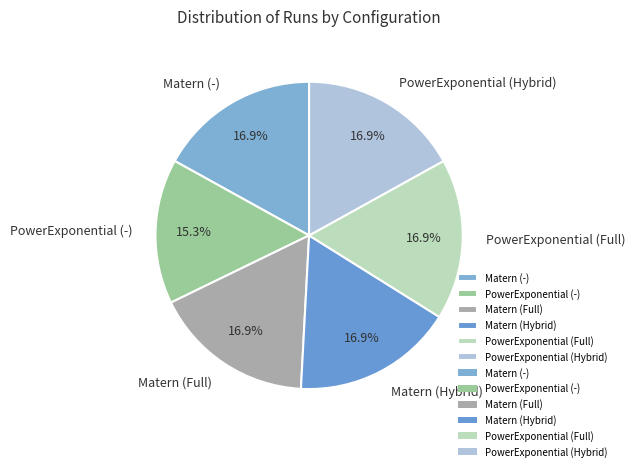

True or false: Matern (-) accounts for 17% of the total.

True